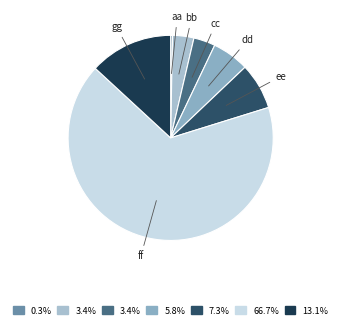

Is gg the majority of the pie?

No